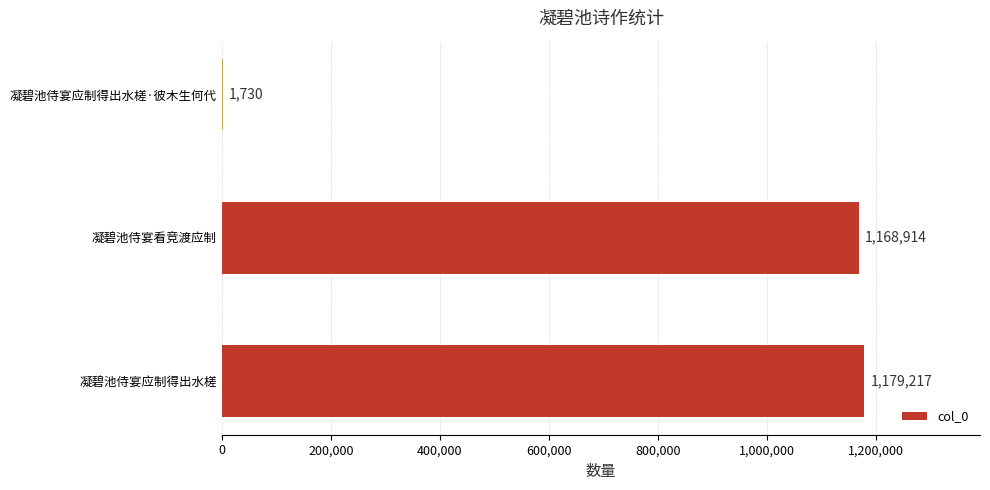

What is the sum of all values?

2349861